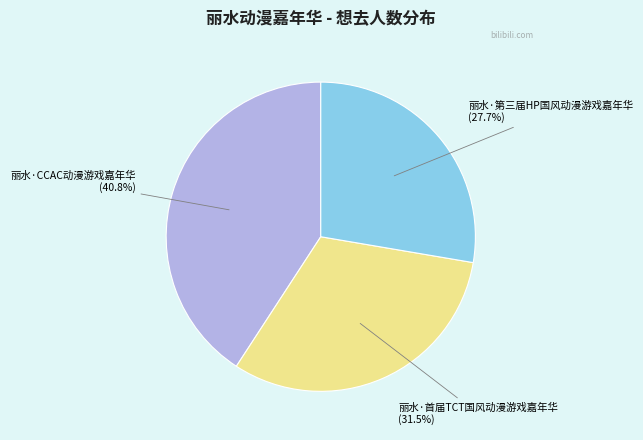

Rank the categories by value from lowest to highest.

丽水·第三届HP国风动漫游戏嘉年华, 丽水·首届TCT国风动漫游戏嘉年华, 丽水·CCAC动漫游戏嘉年华